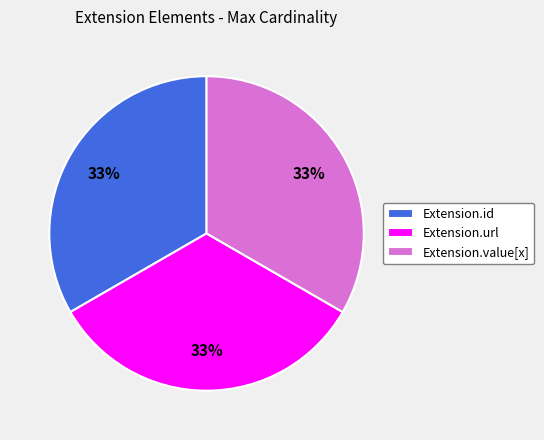

Does any single category account for the majority?

No